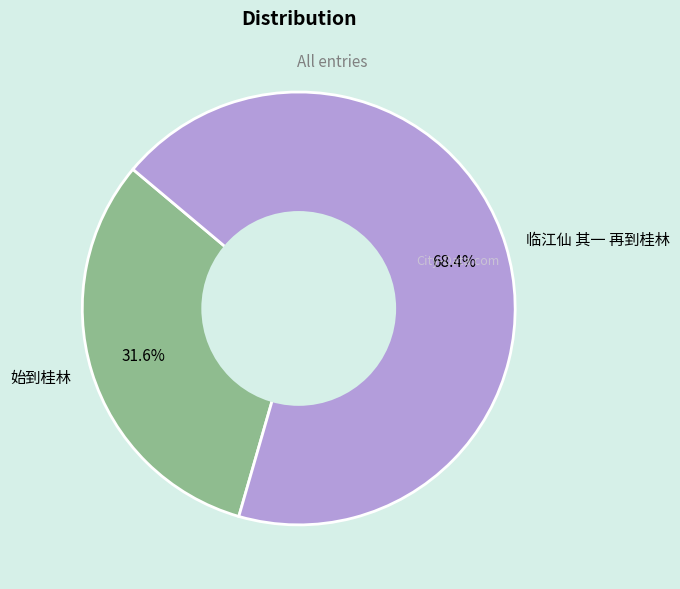

What percentage is NOT represented by 始到桂林?

68.4%